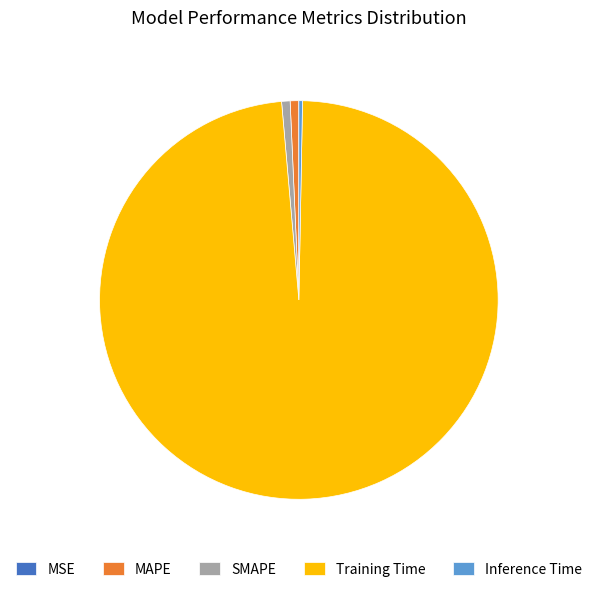

Combined, do SMAPE and MAPE account for over 50%?

No